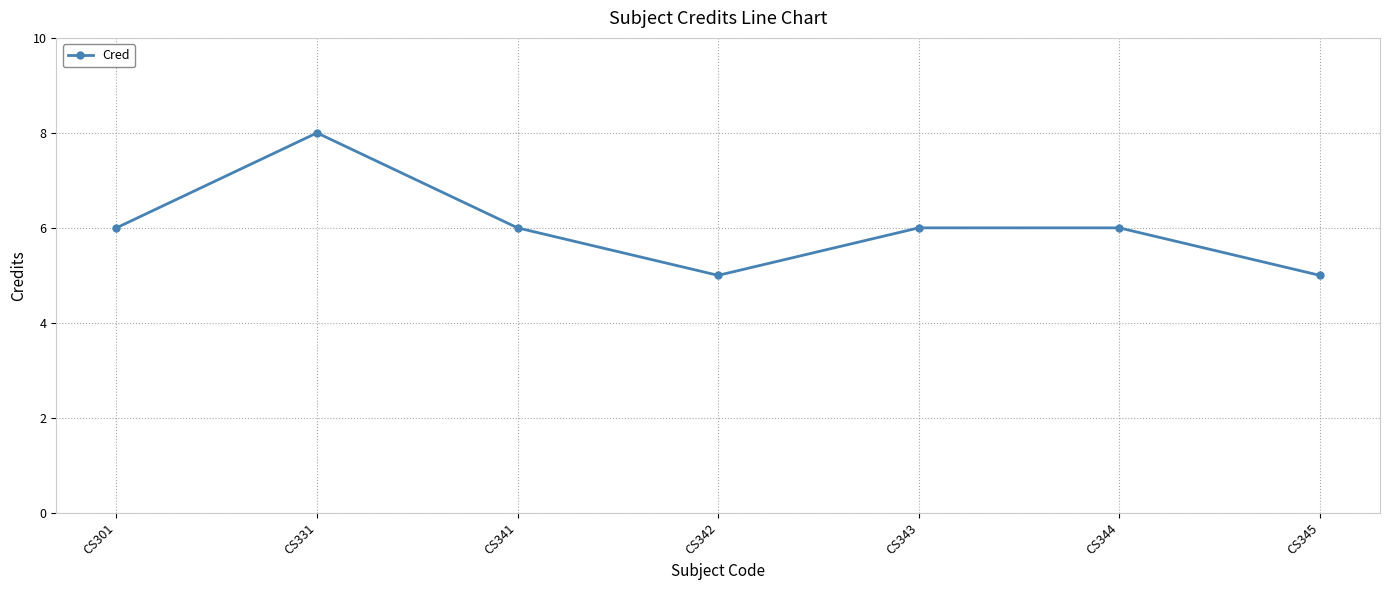

What is the sum of all values?

42